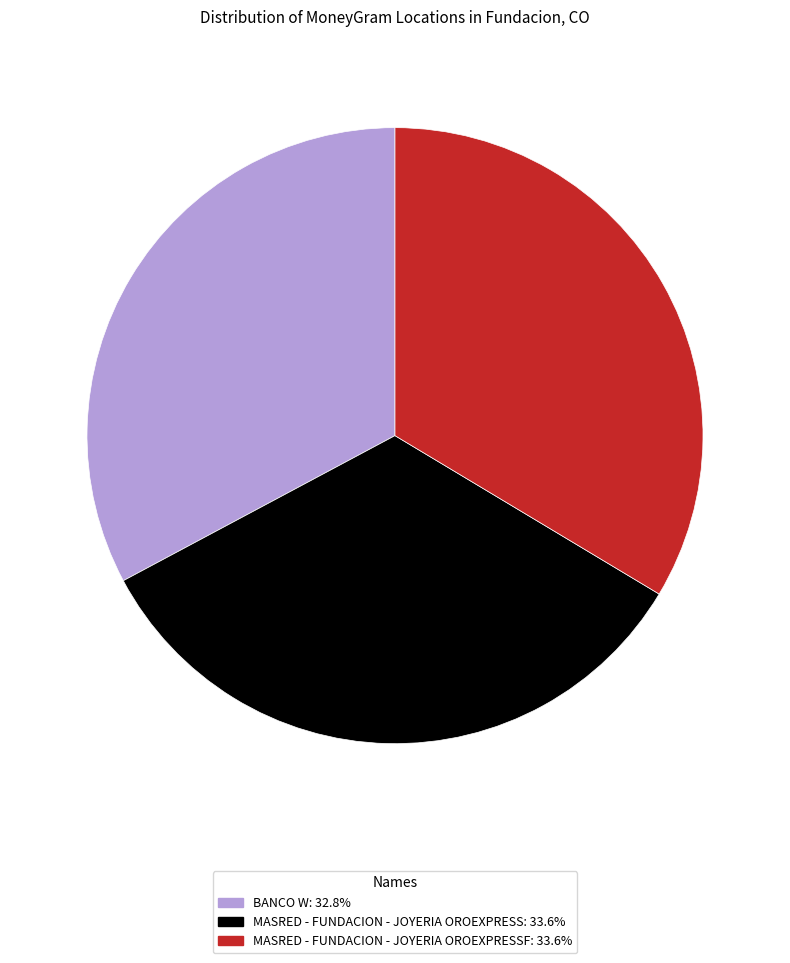

Does any single category account for the majority?

No